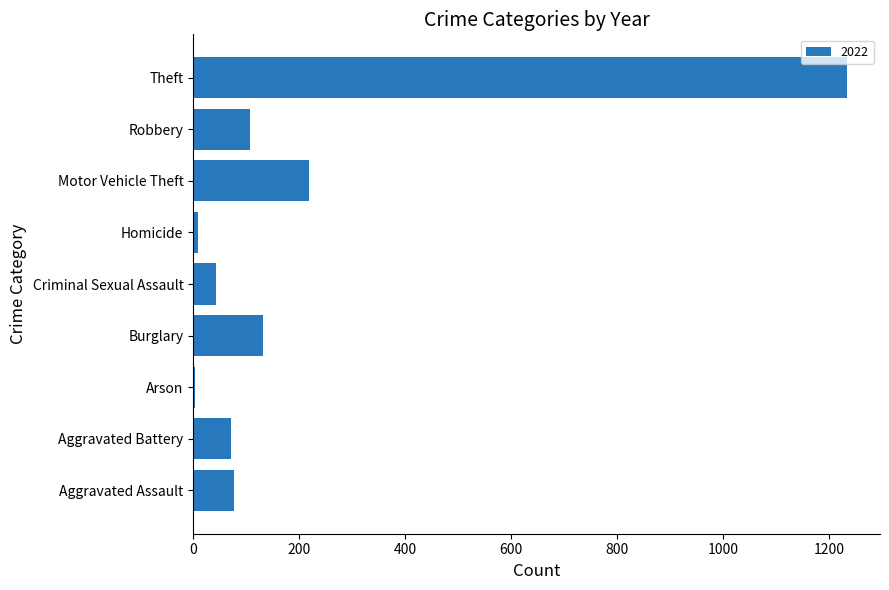

Is it true that the value at Aggravated Assault is 28?

False